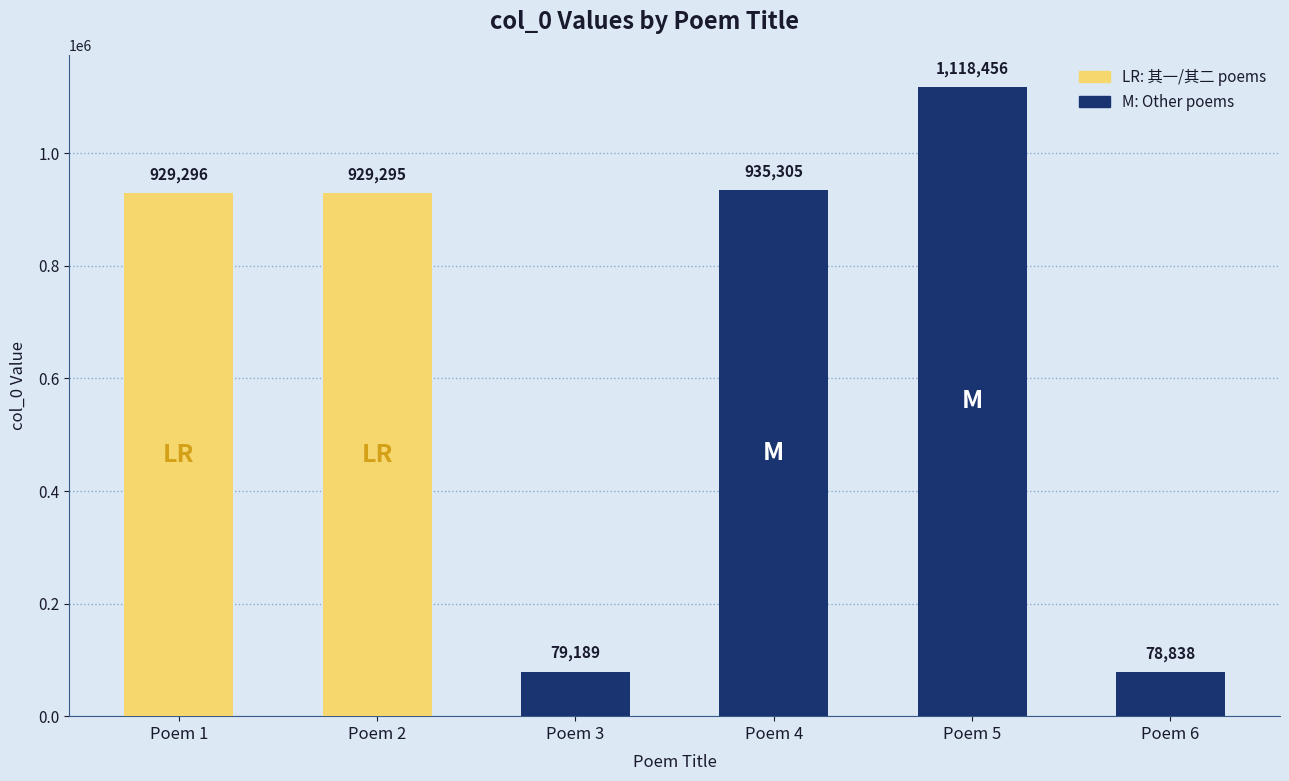

At which label is the value closest to 598647?

Poem 2